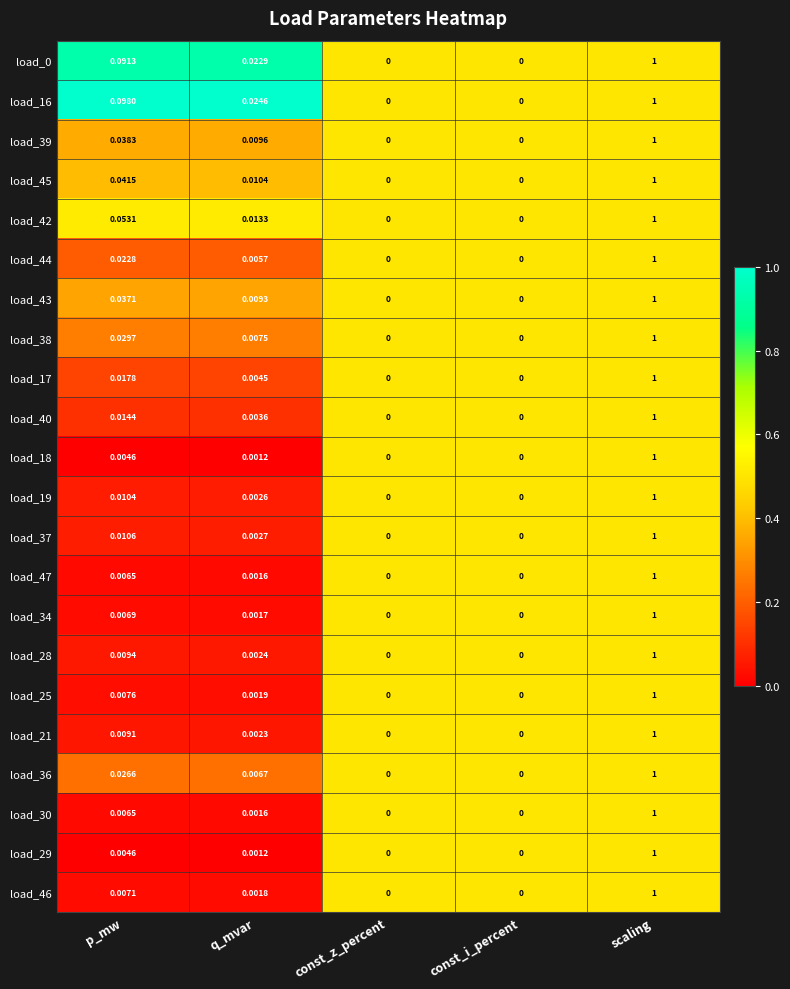

At which label does load_18 reach its peak?

scaling